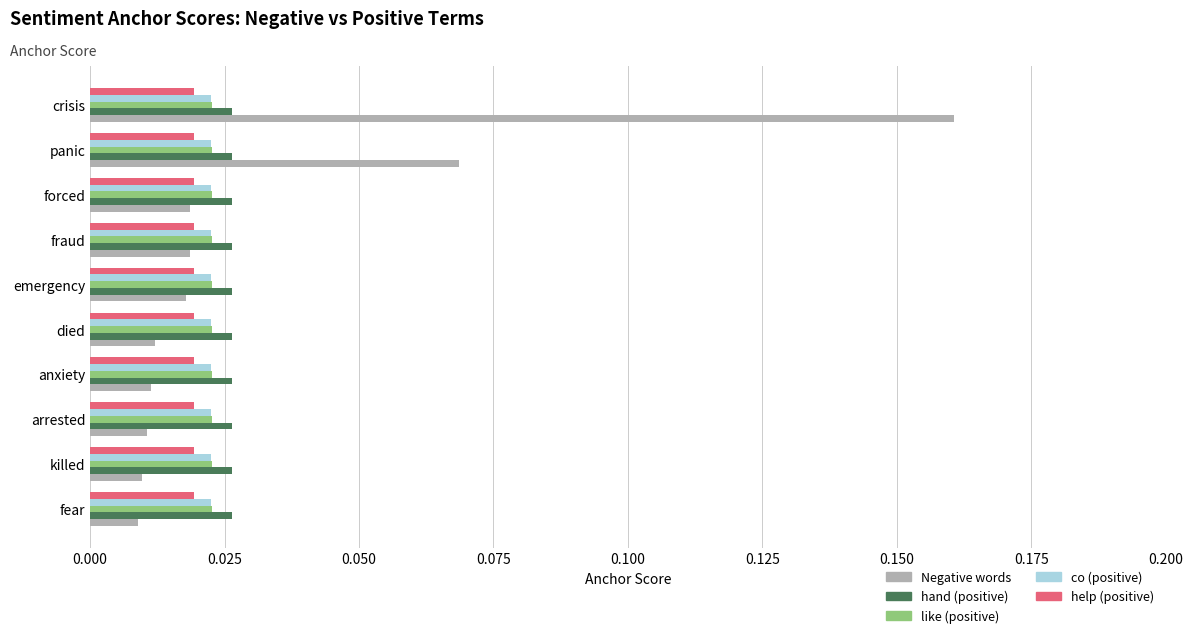

What is the sum of all Negative words values?

0.3